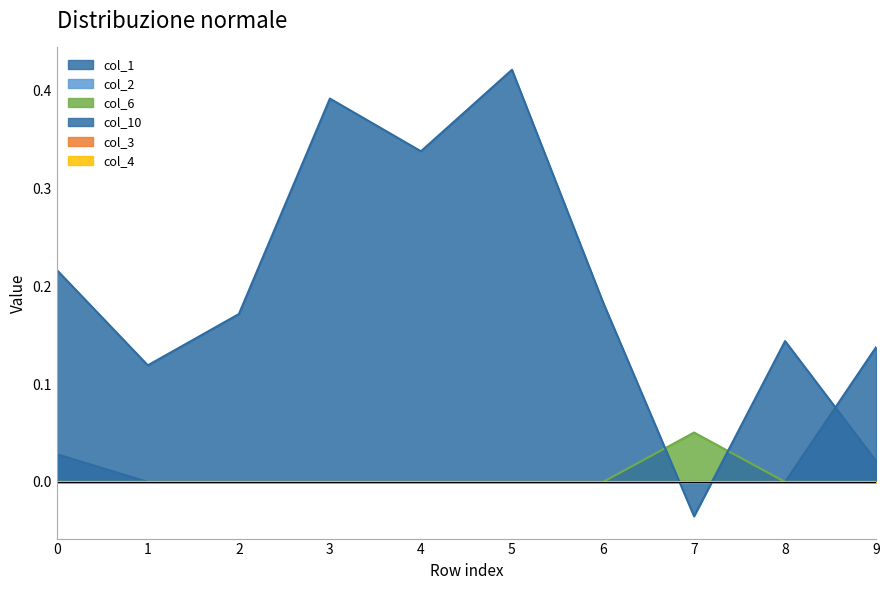

Which category has the lowest value in the col_10 series?

7